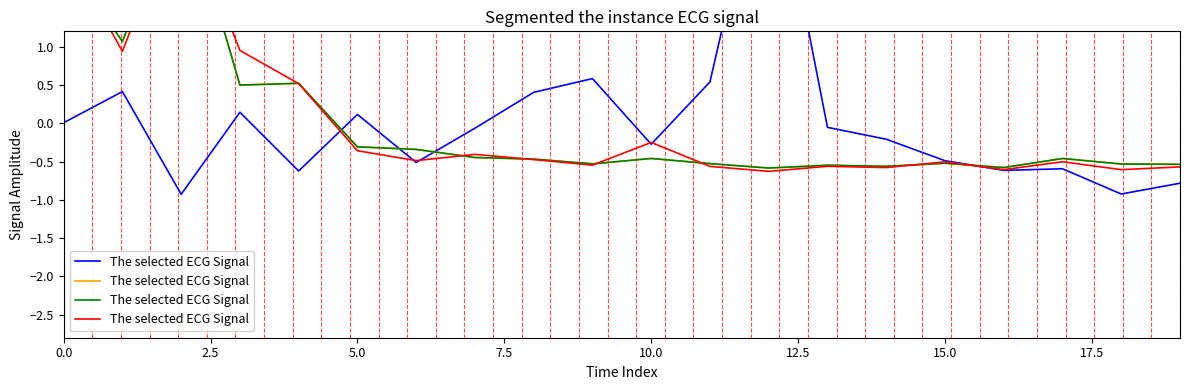

True or false: the data has more than 1 interior local peaks.

True